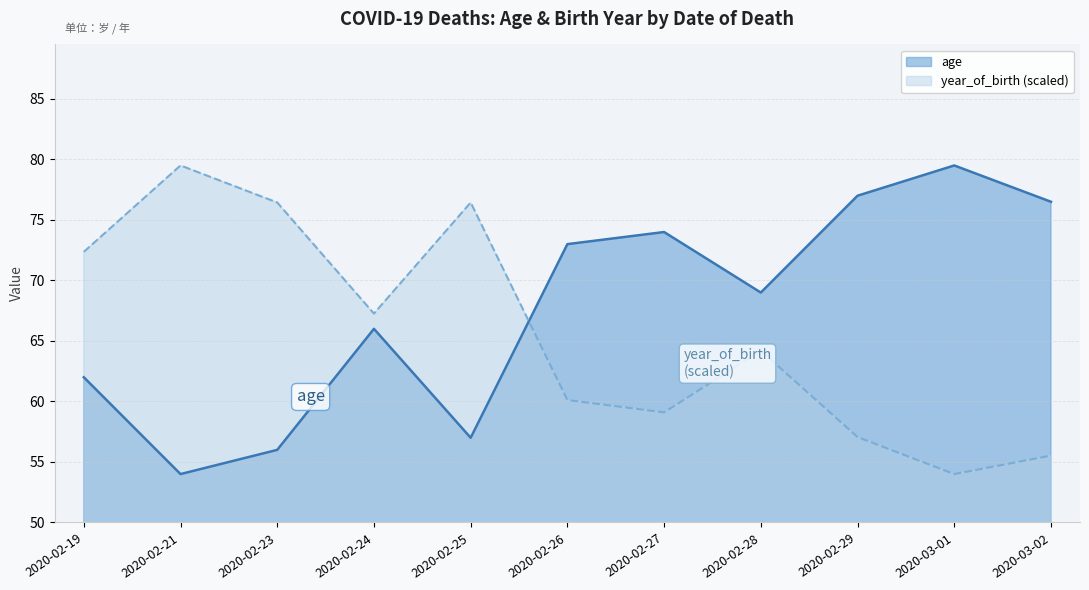

What is the difference between the second highest and second lowest values in the age series?

21.0